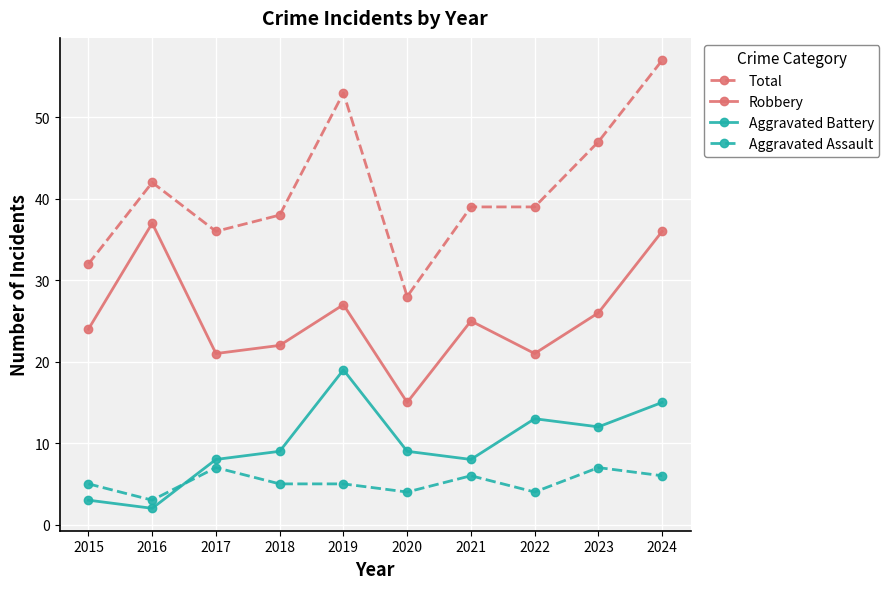

What is the sum of all Total values?

411